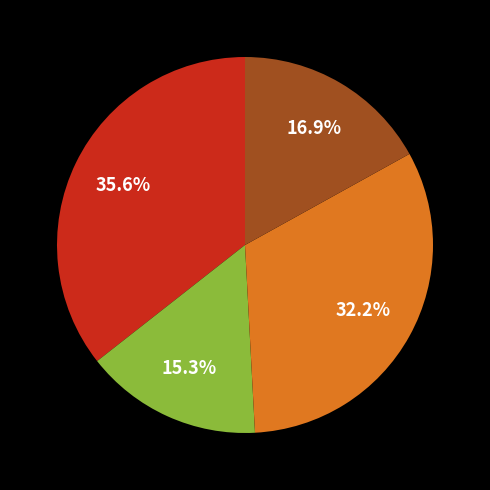

Does any single category account for the majority?

No